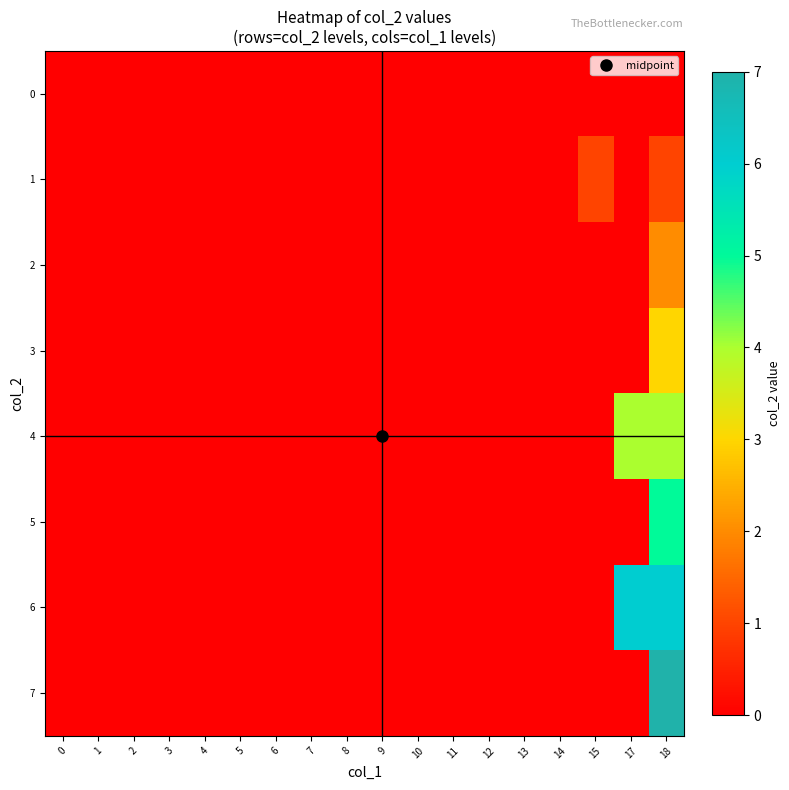

How many series are shown in this chart?

8